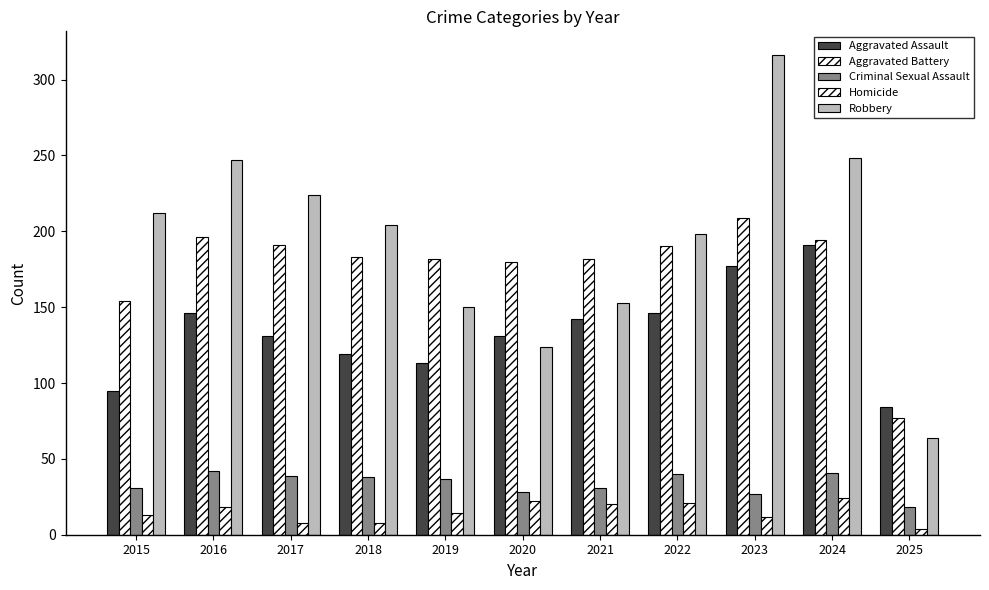

Between 2015 and 2025, which series saw the biggest shift?

Robbery